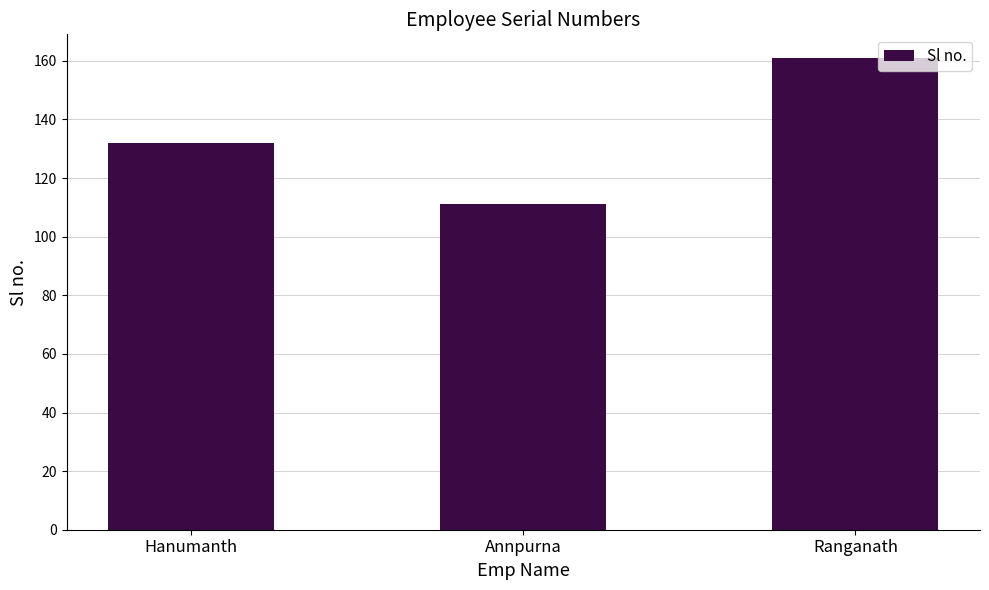

What is the label of the 2nd bar from the left?

Annpurna